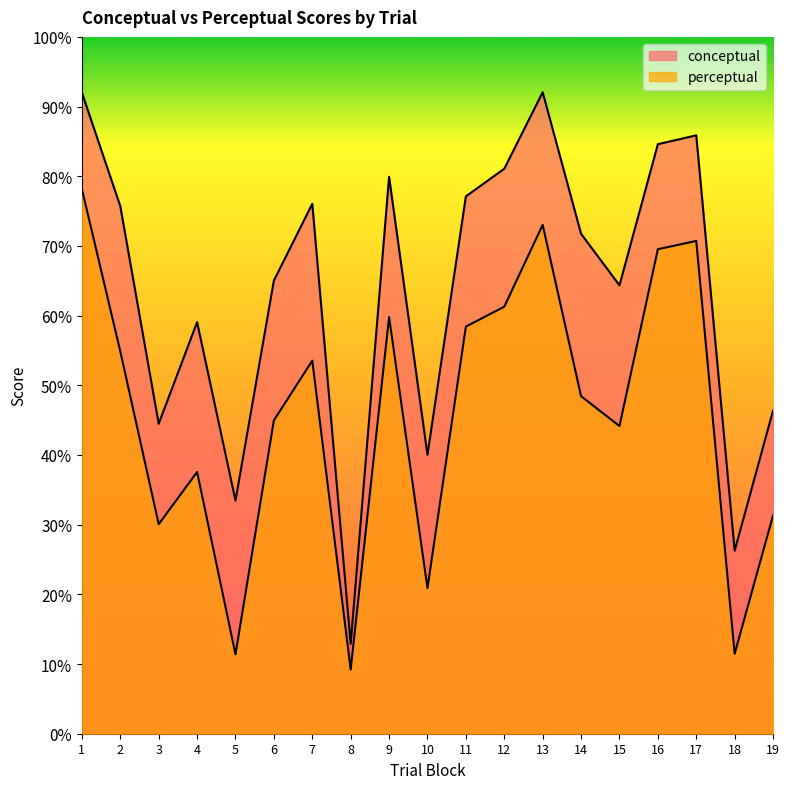

The value of conceptual at 14 is 71.7. True or false?

True